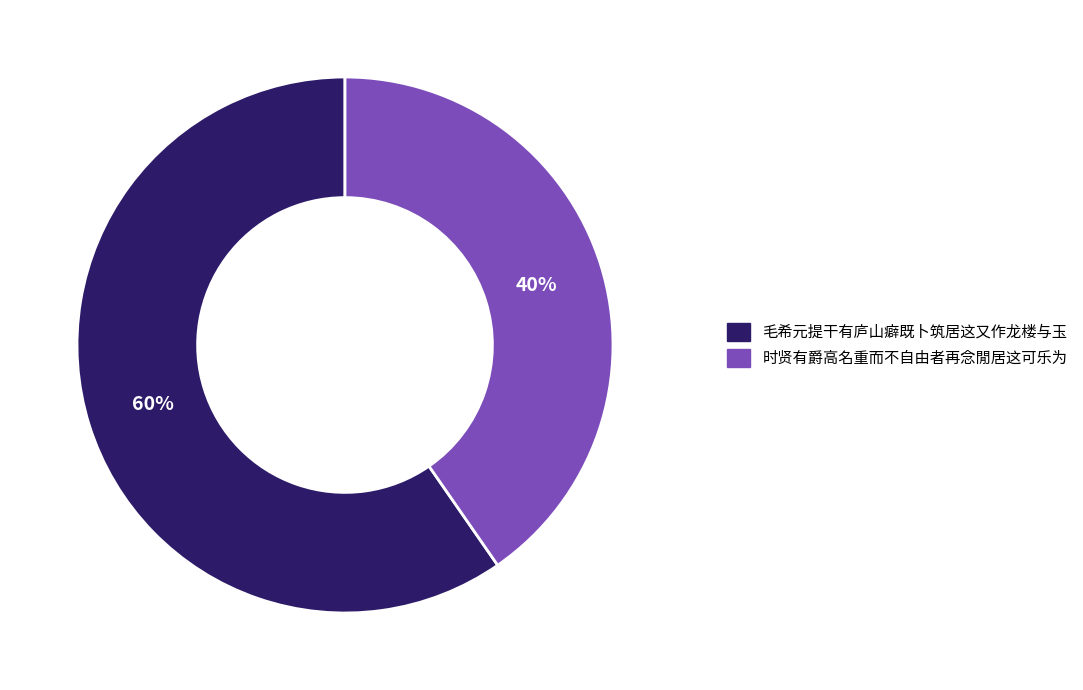

The 毛希元提干有庐山癖既卜筑居这又作龙楼与玉 slice represents 60% of the pie. True or false?

True